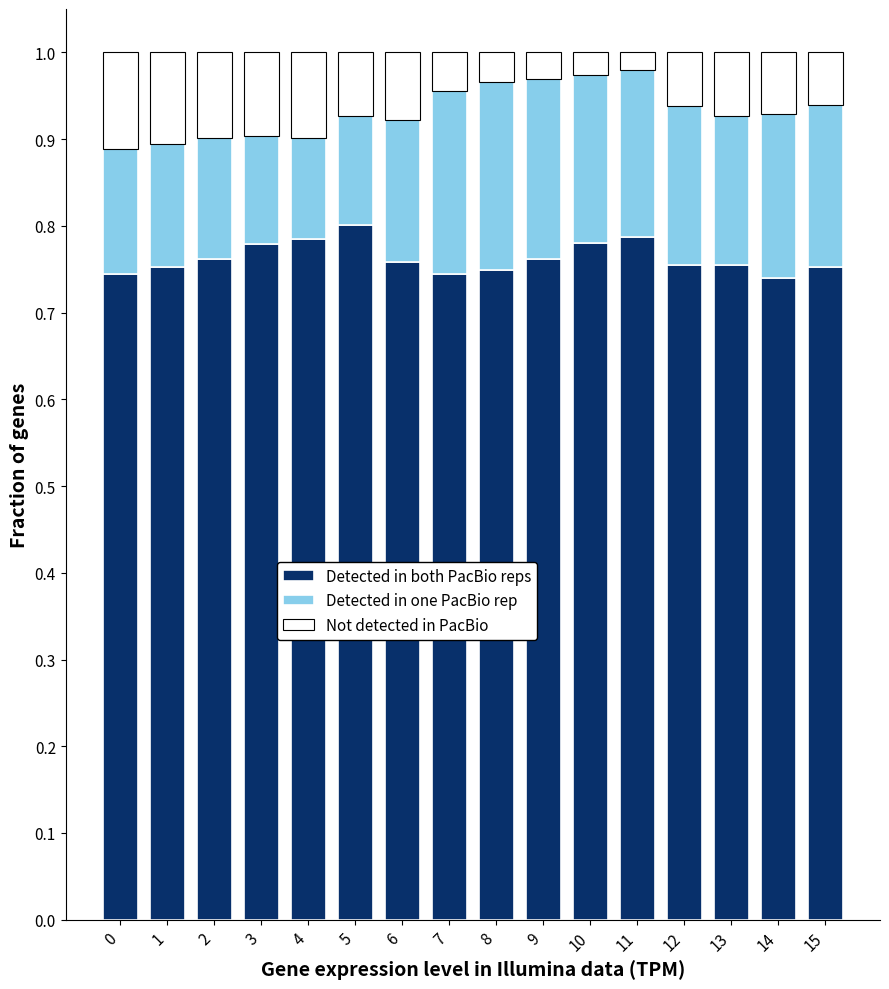

What is the sum of the Detected in both PacBio reps values at 5 and 11?

1.6